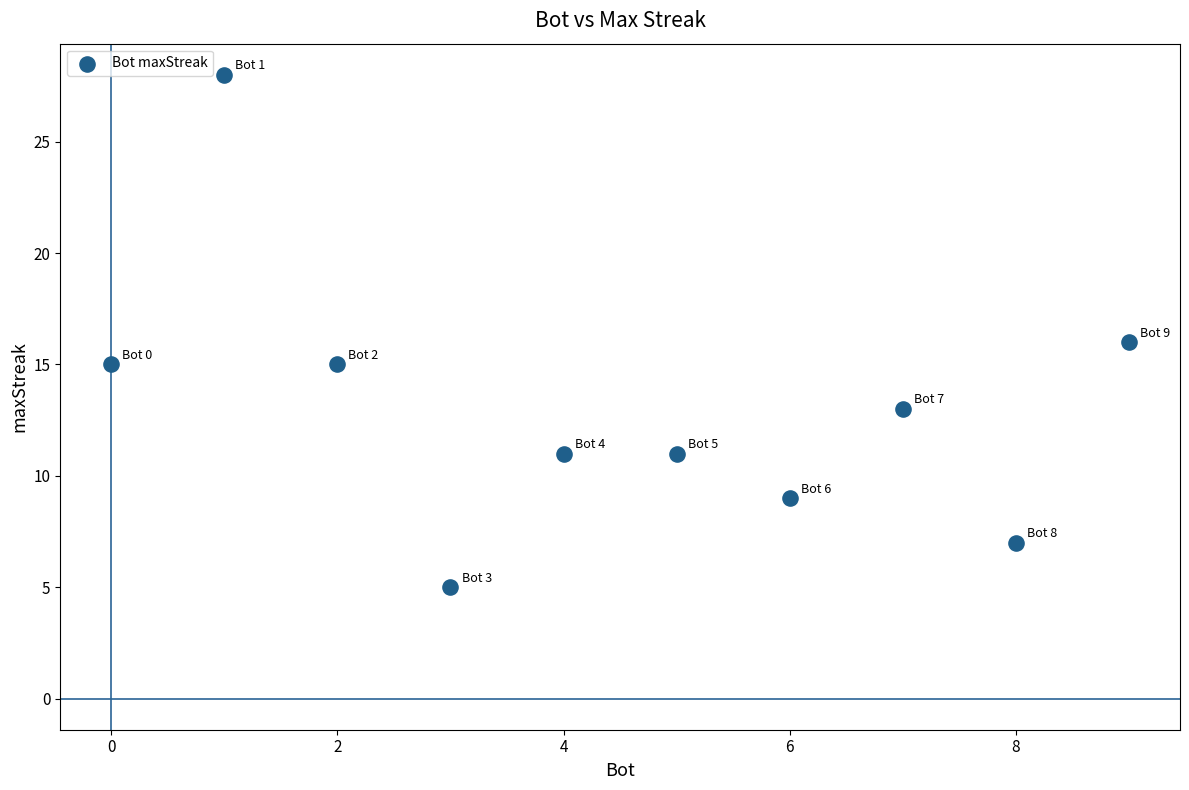

What is the range of X values (max minus min)?

9